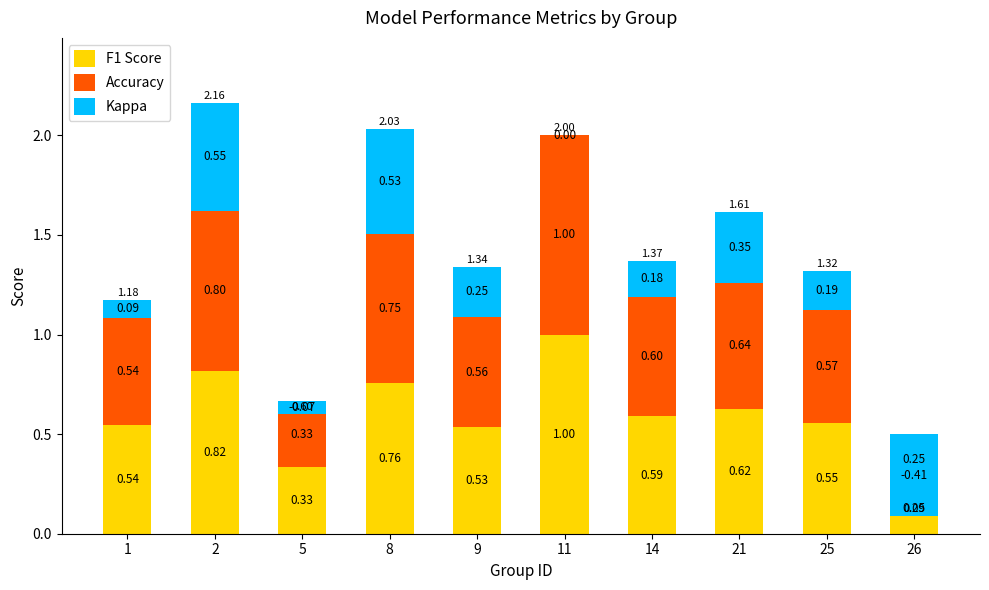

Between 11 and 1, which is larger?

11